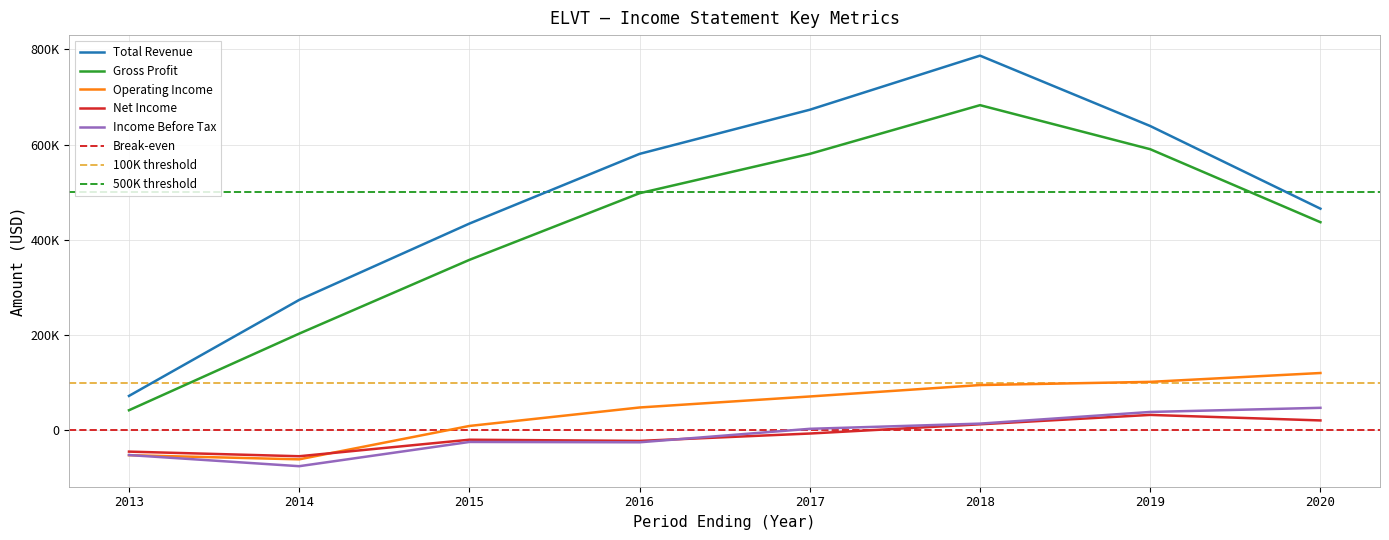

Which series ends up on top after the final intersection of Operating Income and Income Before Tax?

Operating Income